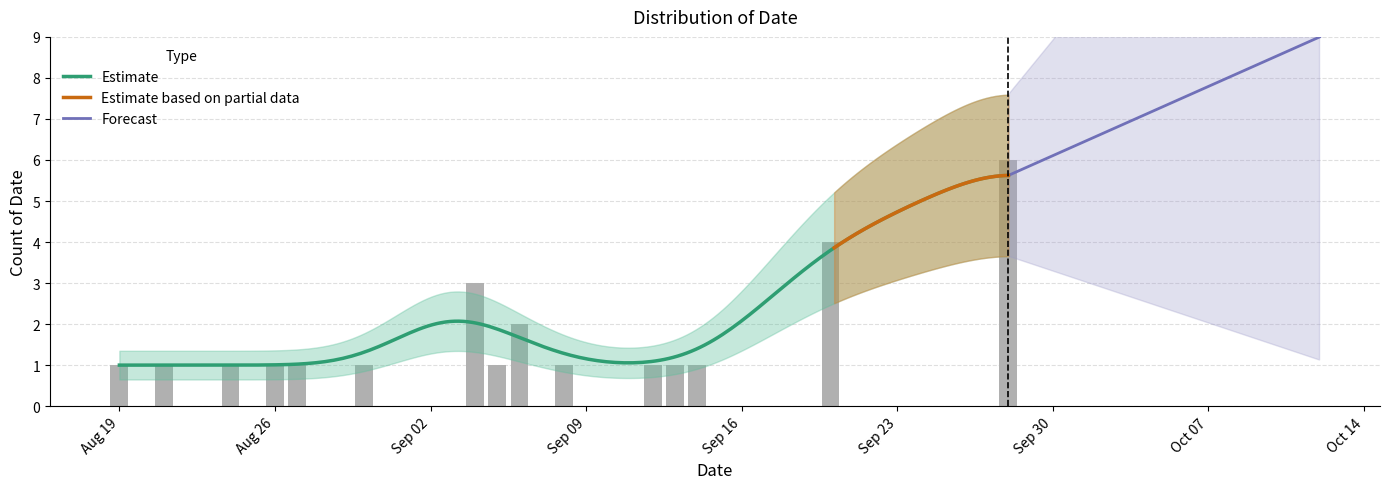

Which has a higher value, 2024-08-30 or 2024-08-19?

2024-08-30